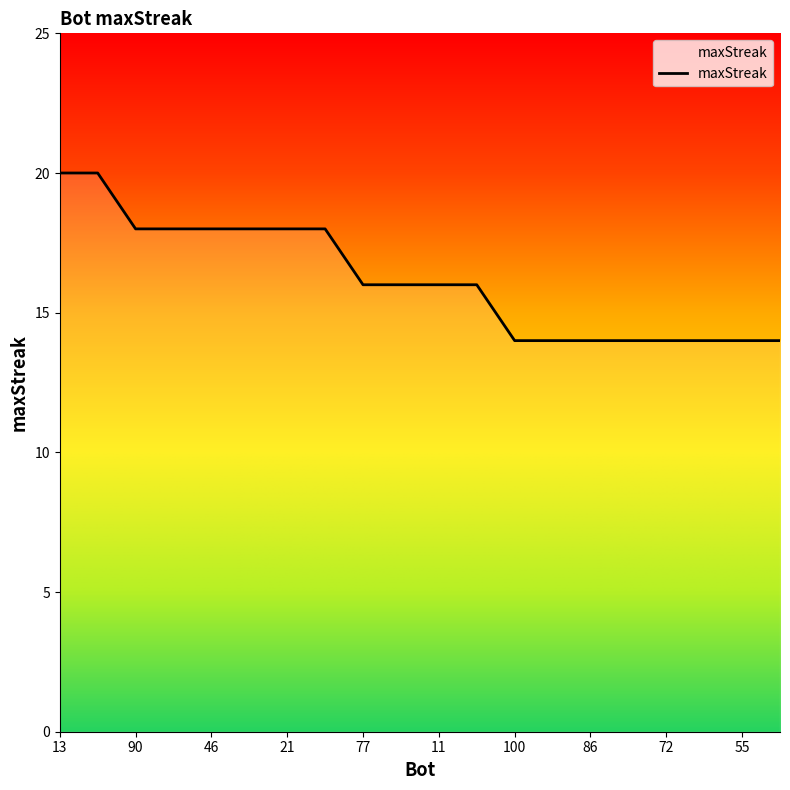

What is the average value?

16